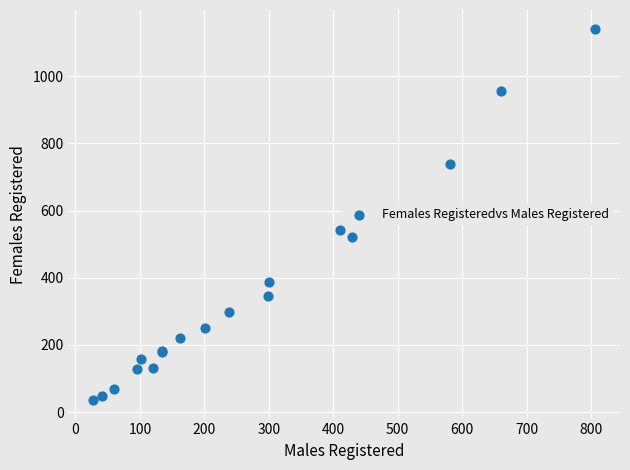

What Y value in the scatter plot is closest to 589?

541